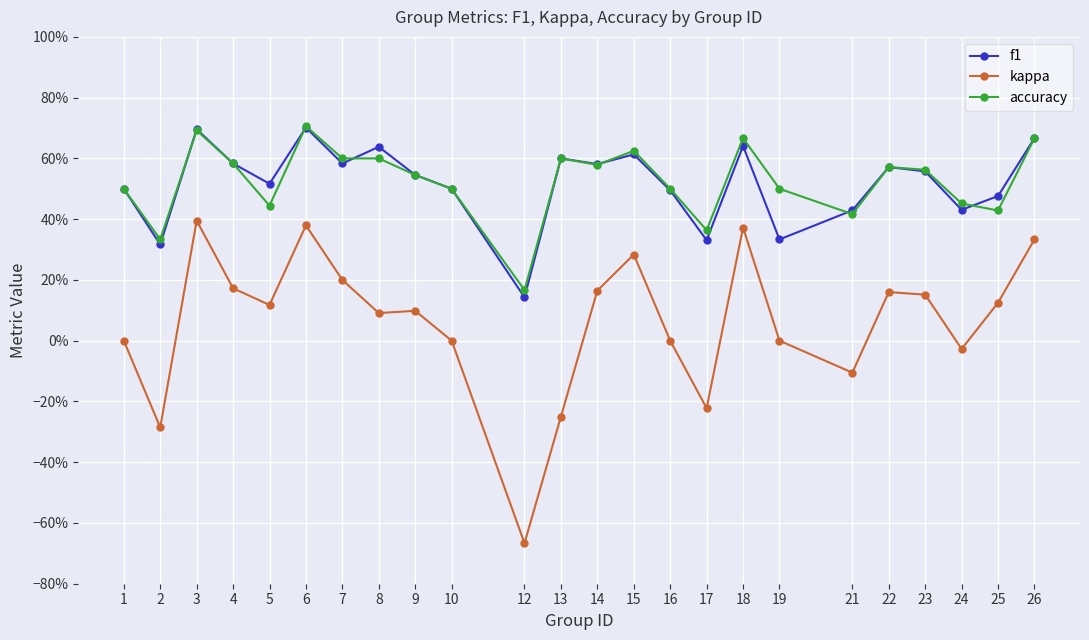

How many intersections are there between f1 and accuracy?

6